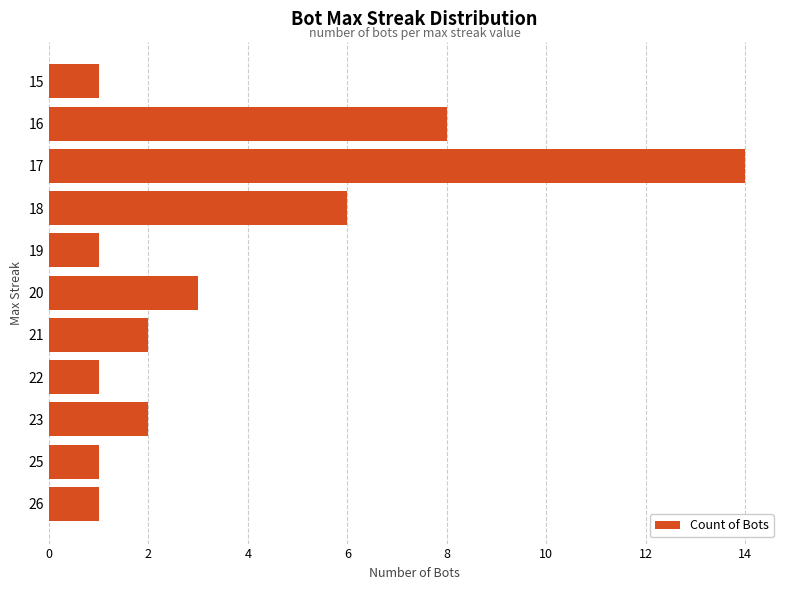

What is the smallest value displayed?

1